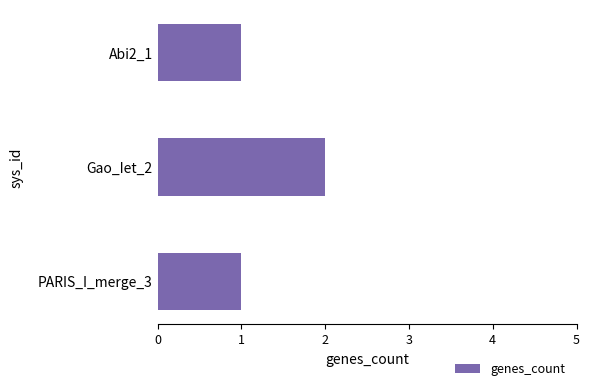

What is the smallest value displayed?

1